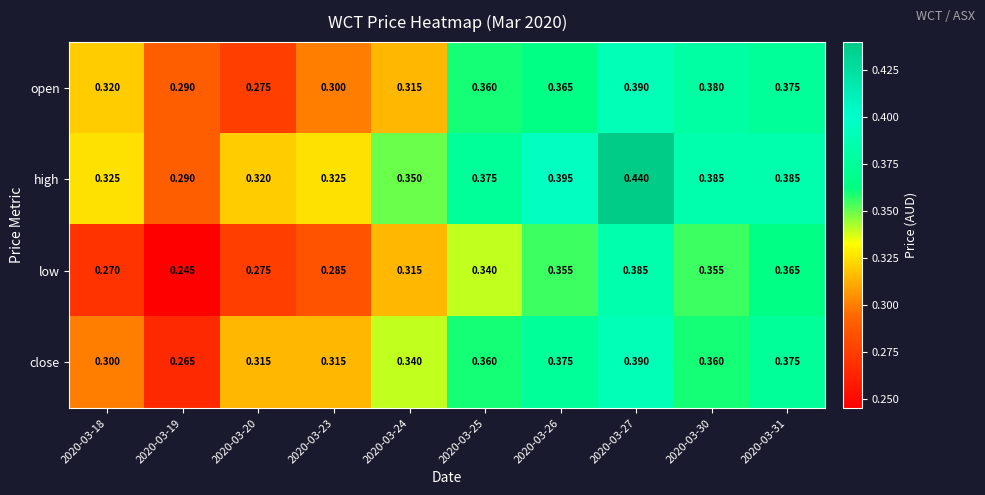

Which series has the widest spread of values?

high